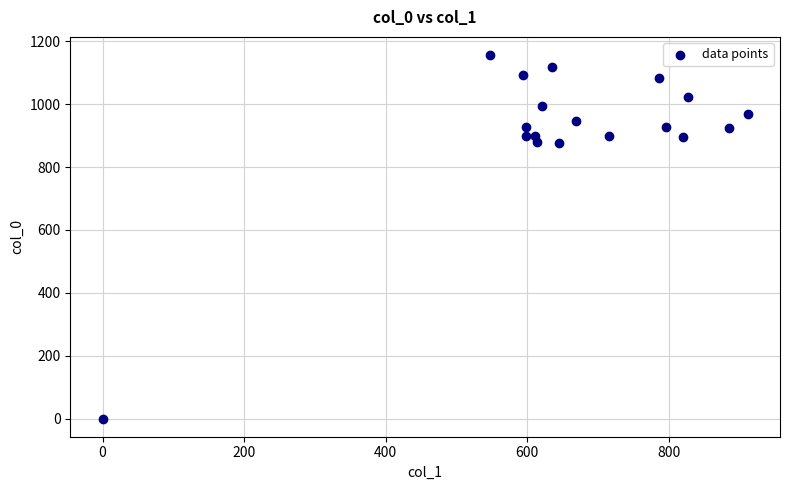

What is the range of Y values (max minus min)?

1156.7